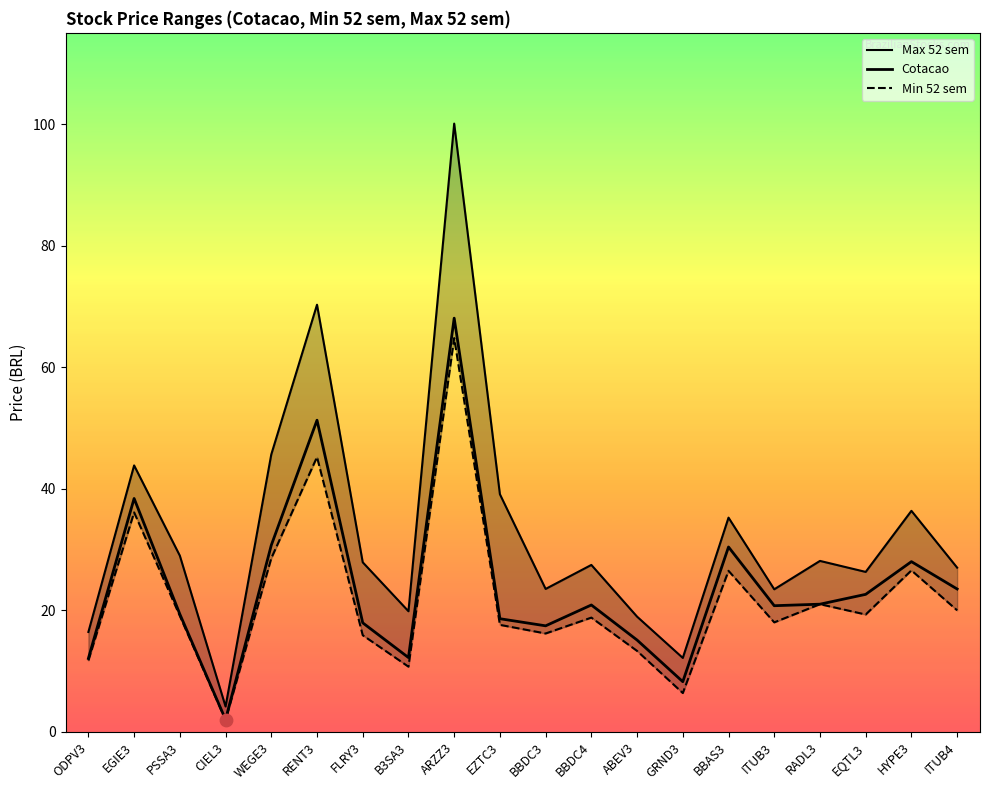

At which category is the sum across all series the highest?

ARZZ3